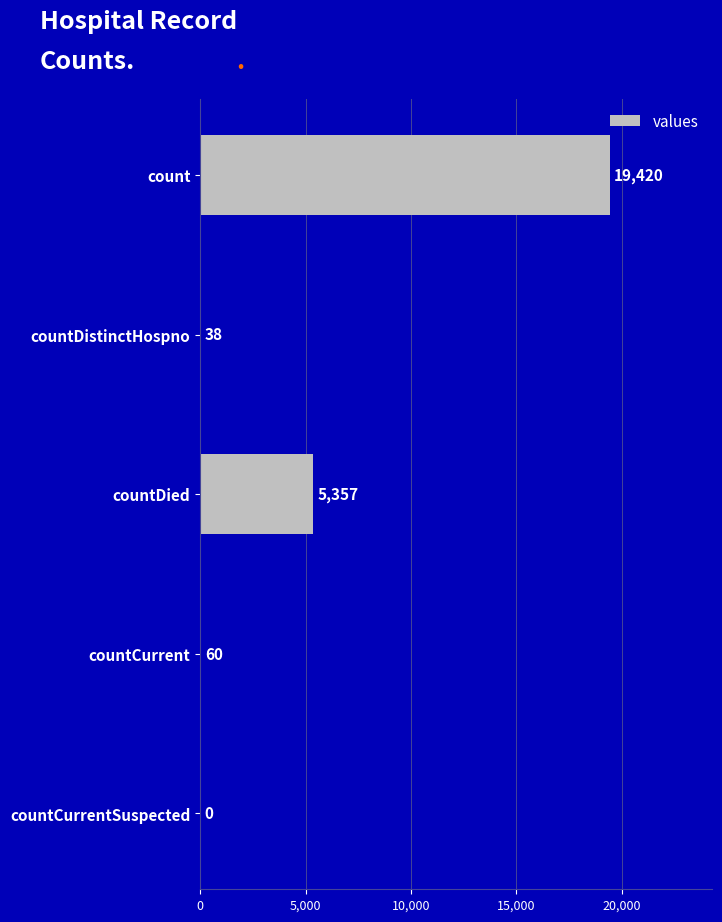

What is the change in value from countDistinctHospno to countCurrentSuspected?

-38